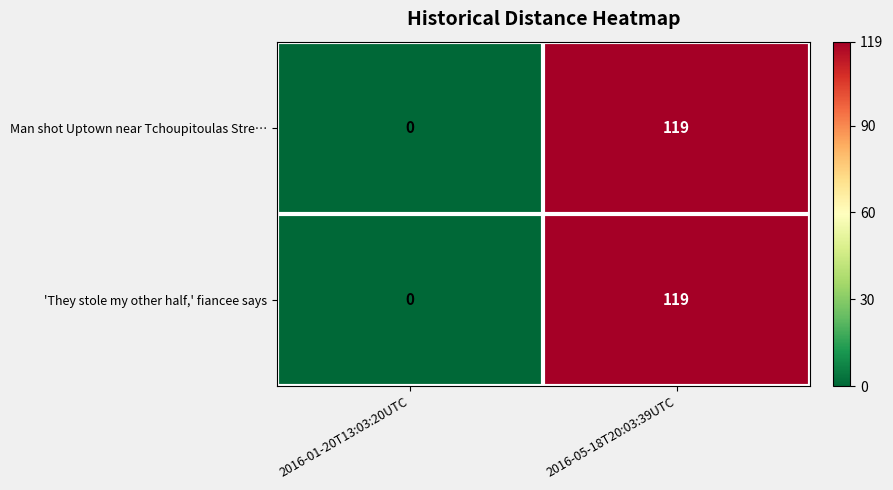

Is it true that 'They stole my other half,' fiancee says equals 119 at 2016-05-18T20:03:39UTC?

True